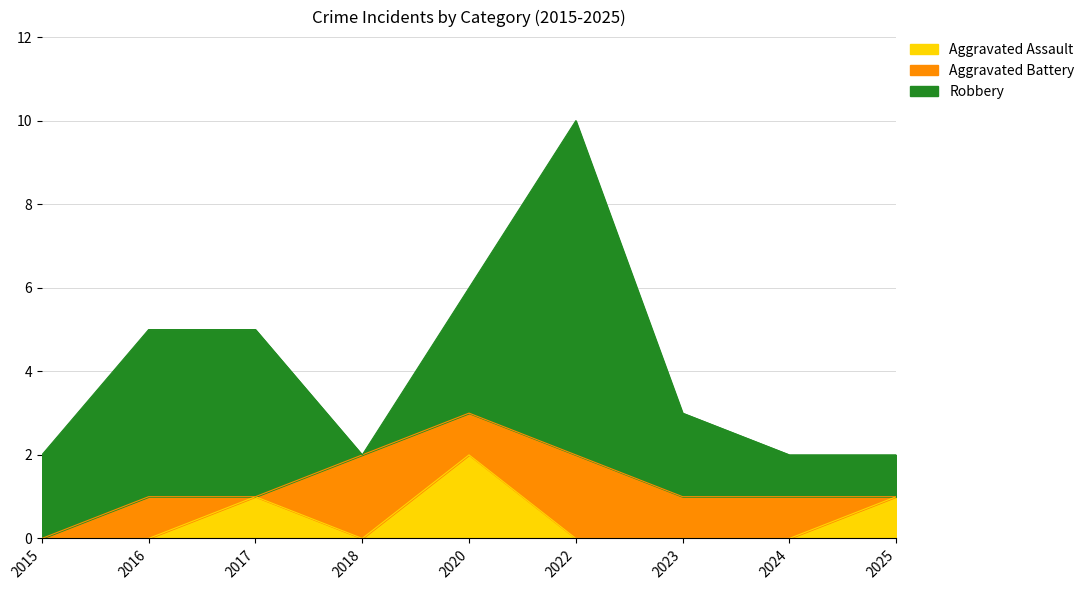

In Aggravated Battery, how many points are lower than both neighbors (excluding endpoints)?

2